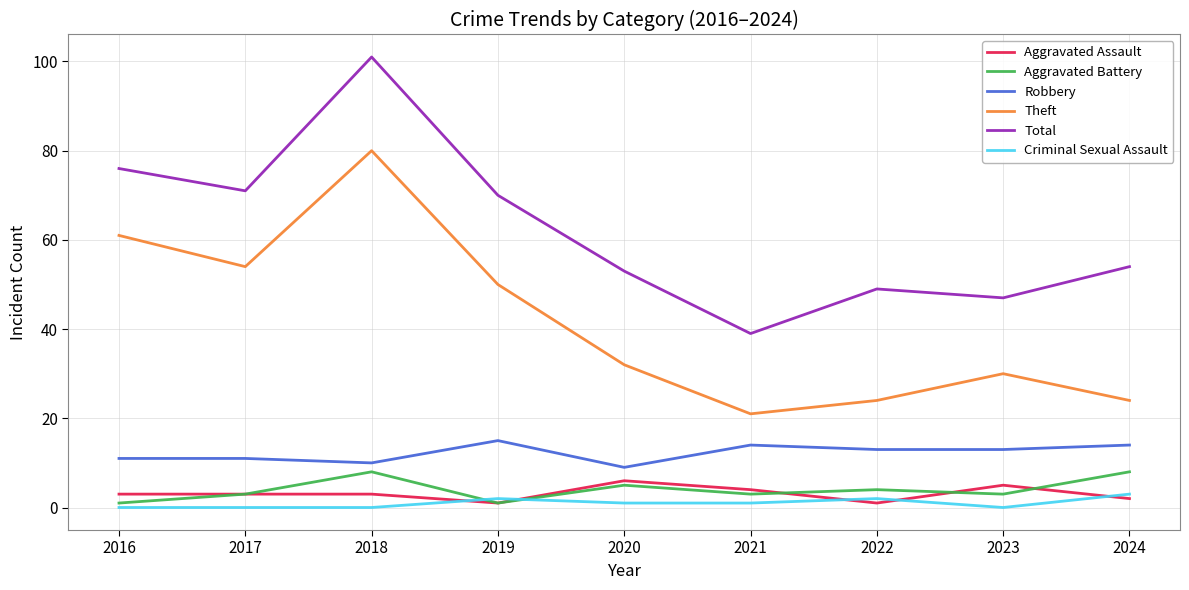

True or false: Aggravated Battery and Robbery cross at least once.

False